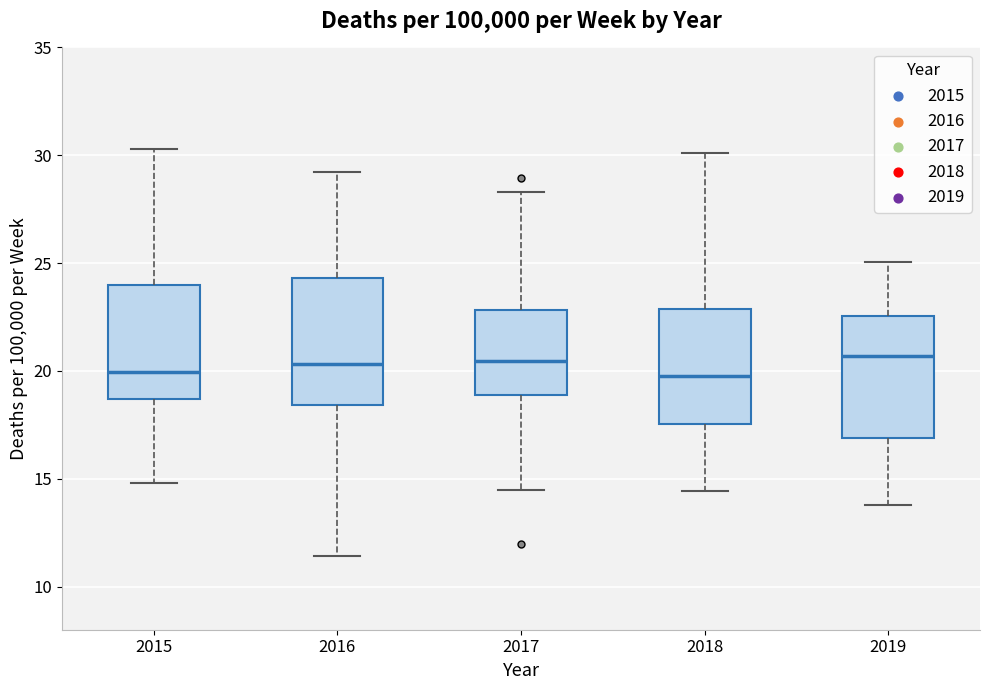

Where does the upper whisker of the box at x = 2019 end on the y-axis? The values are not printed on the chart, so give them approximately, as read against the axis.

25.0